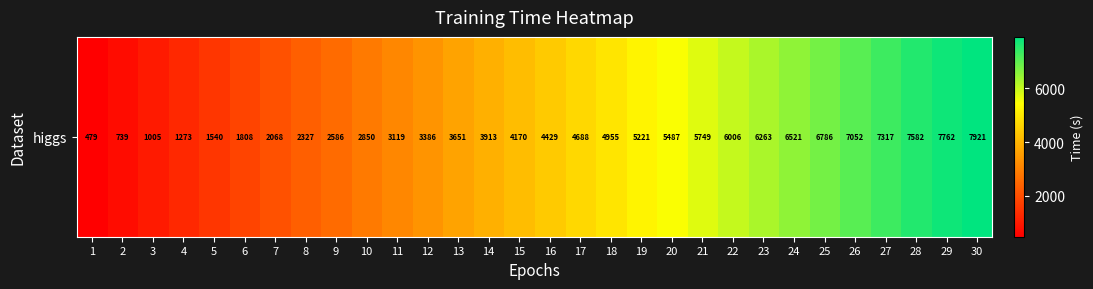

True or false: the data shows 935.7 at 11.

False